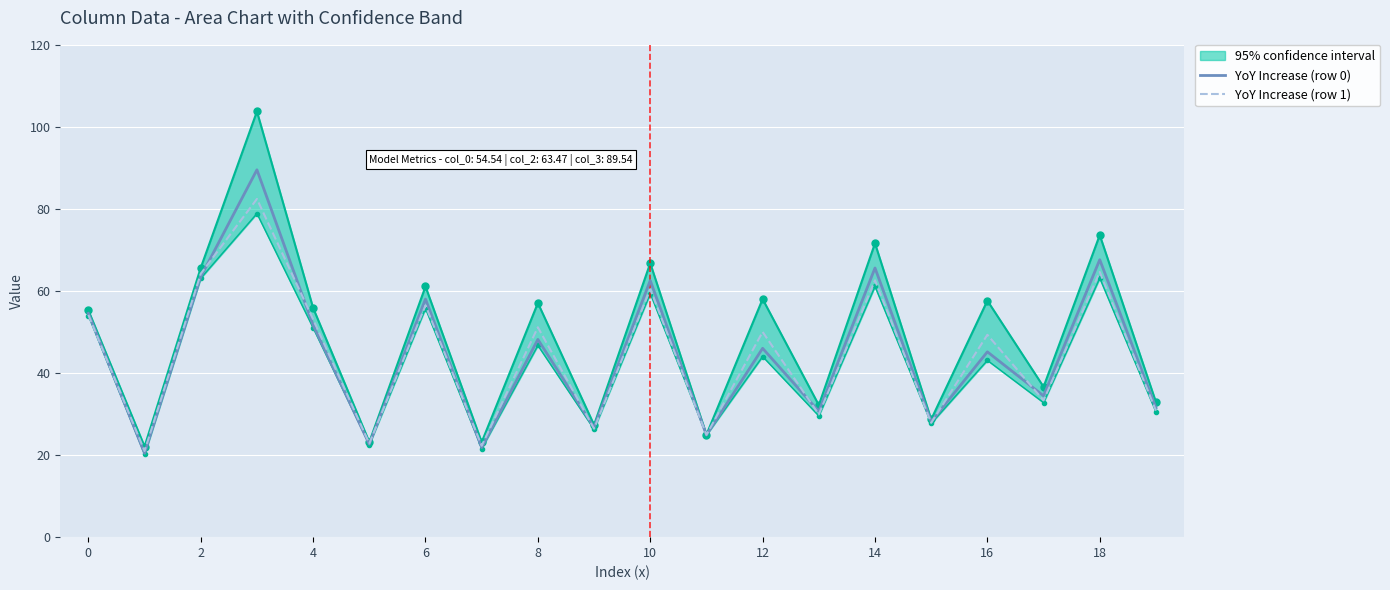

What is the difference between the second highest and minimum values in the YoY Increase (row 0) series?

47.2